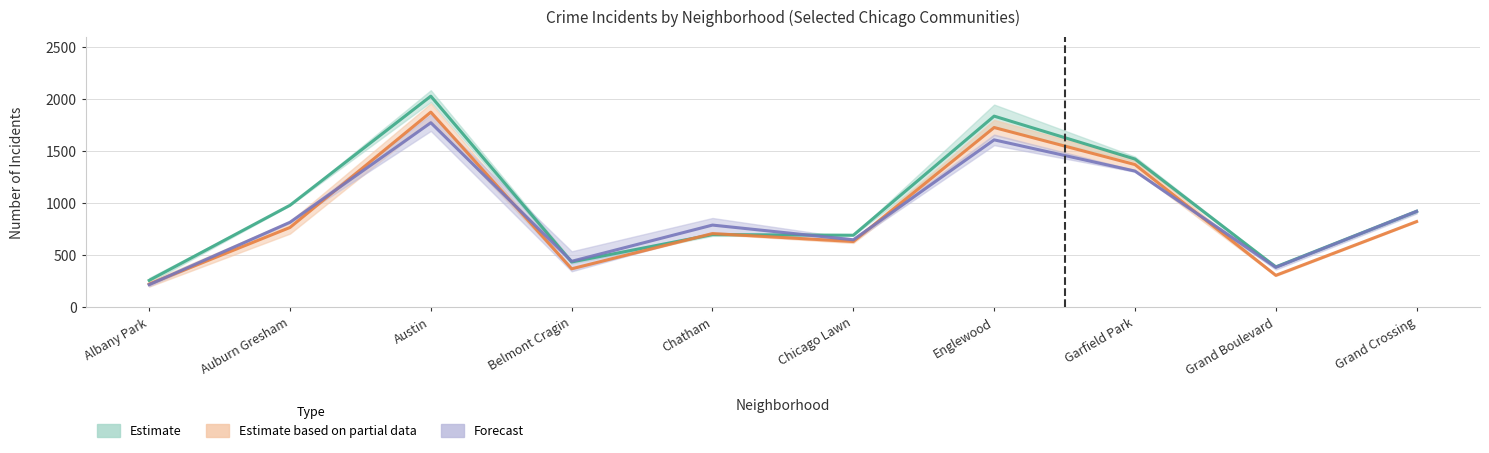

Is it true that 2019 equals 692.5 at Chicago Lawn?

True